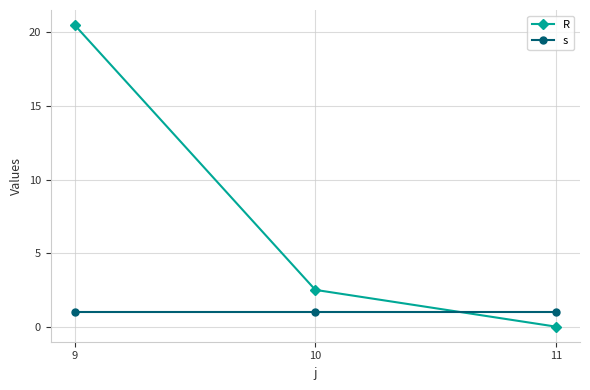

What is the value of the R point at the 1st from the left?

20.5